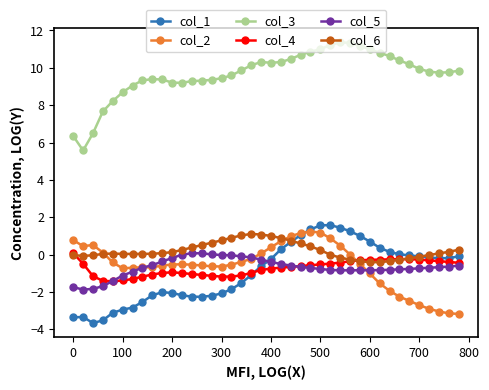

What is the value of the col_4 point at the 29th from the left?

-0.4